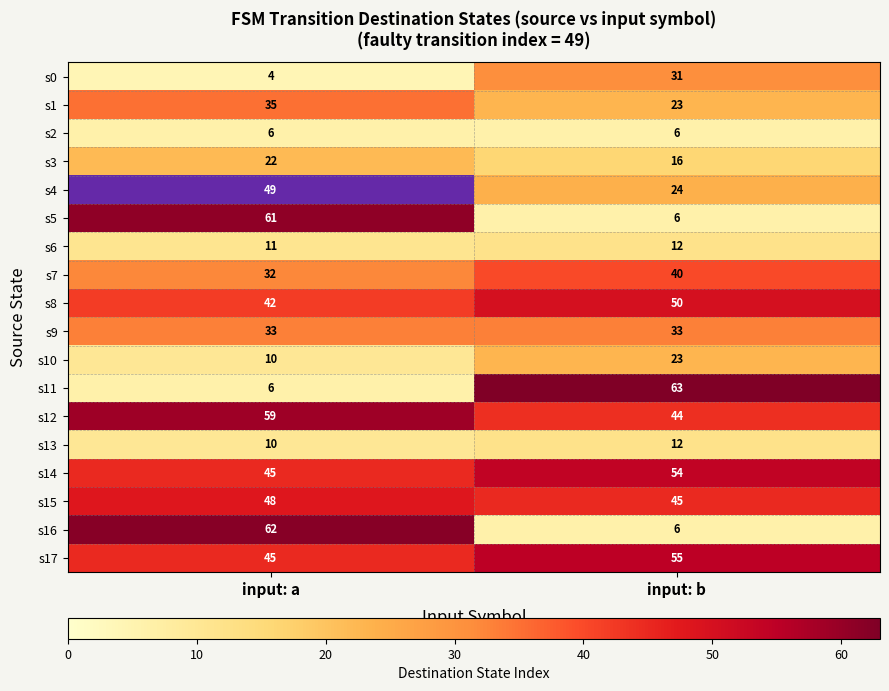

What is the spread (max minus min) of values at input: b?

57